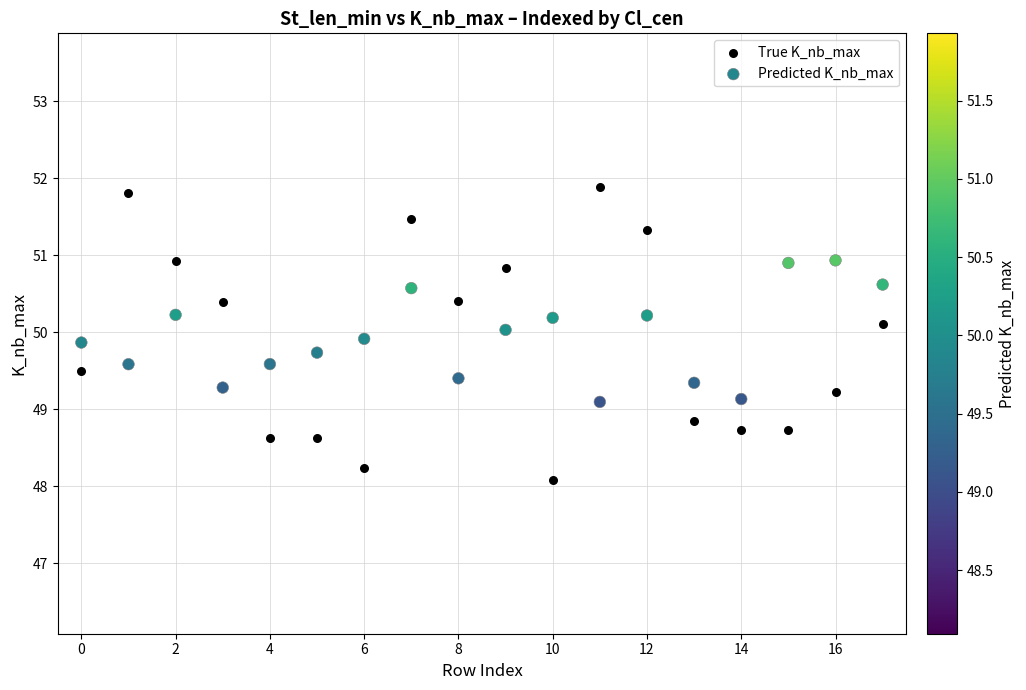

What are all the series names shown in the legend?

True K_nb_max, Predicted K_nb_max